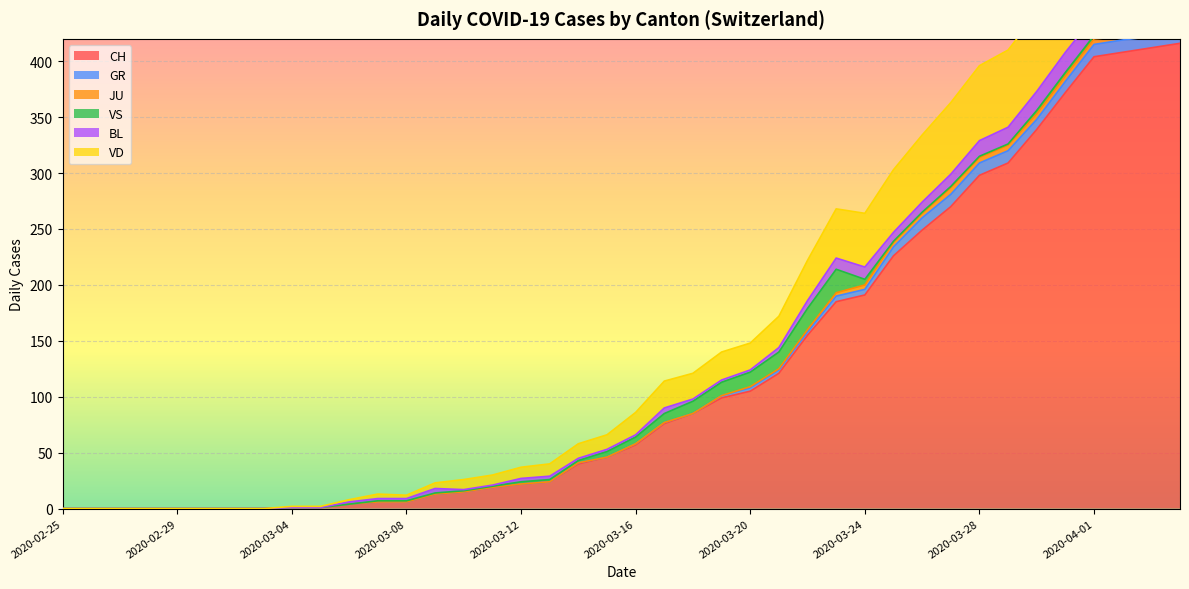

What is the sum of all CH values?

4974